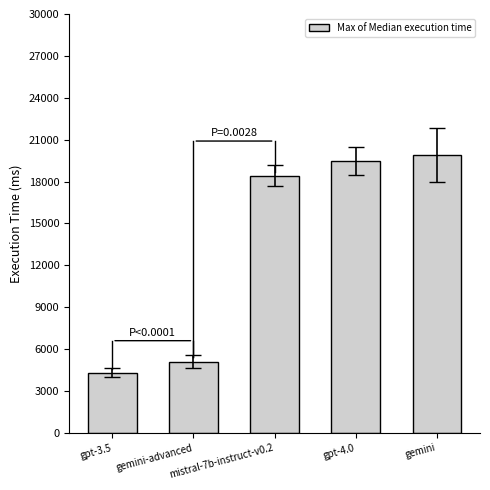

Reading left to right, transcribe all the data shown in this chart.

gpt-3.5=4300	gemini-advanced=5100	mistral-7b-instruct-v0.2=18400	gpt-4.0=19500	gemini=19900